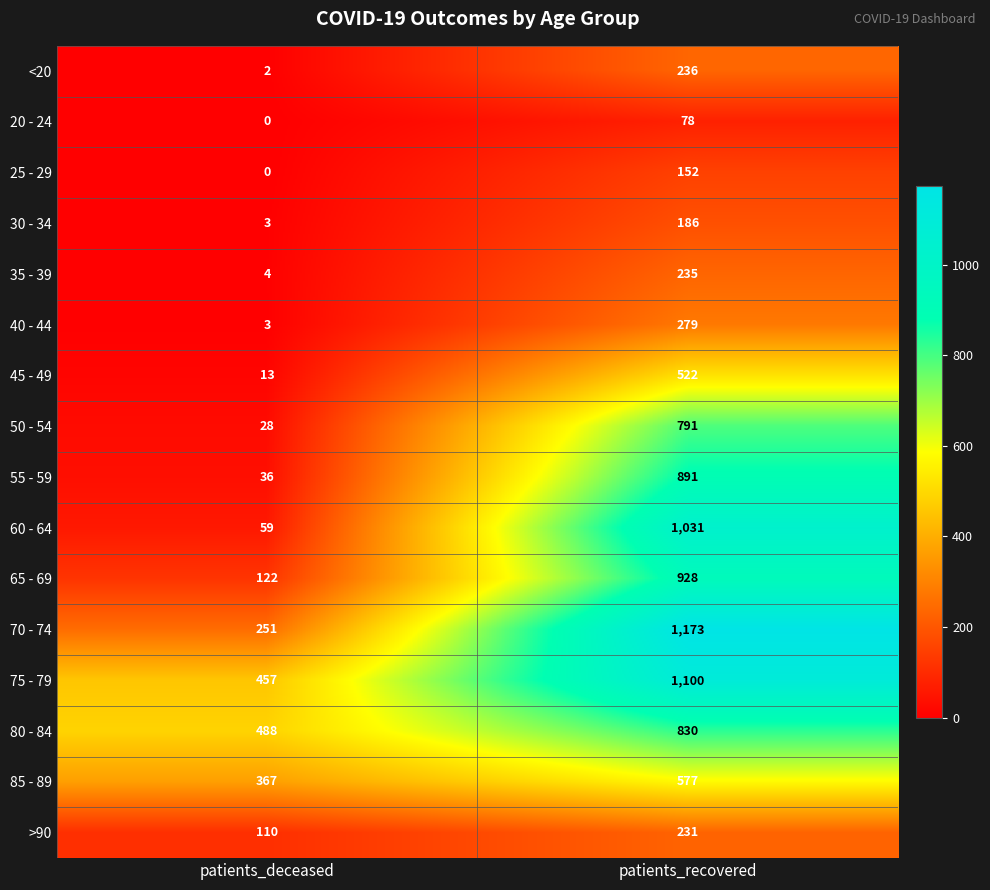

The 60 - 64 series shows 1031 at patients_recovered. True or false?

True